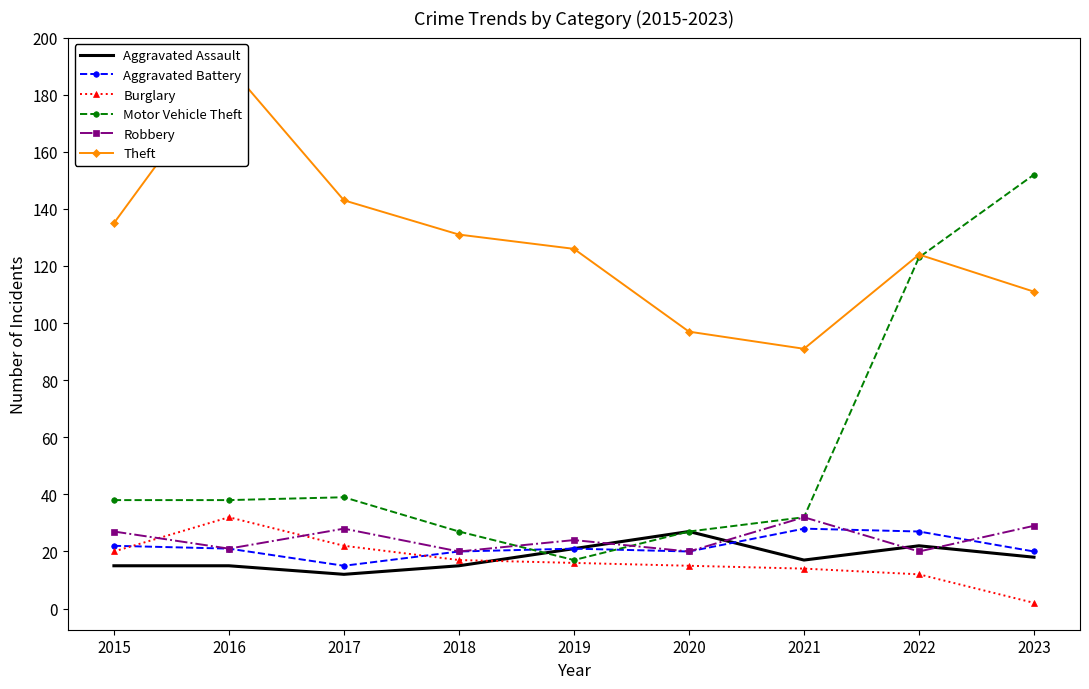

Rank the series by their maximum value, from lowest to highest.

Aggravated Assault, Aggravated Battery, Burglary, Robbery, Motor Vehicle Theft, Theft